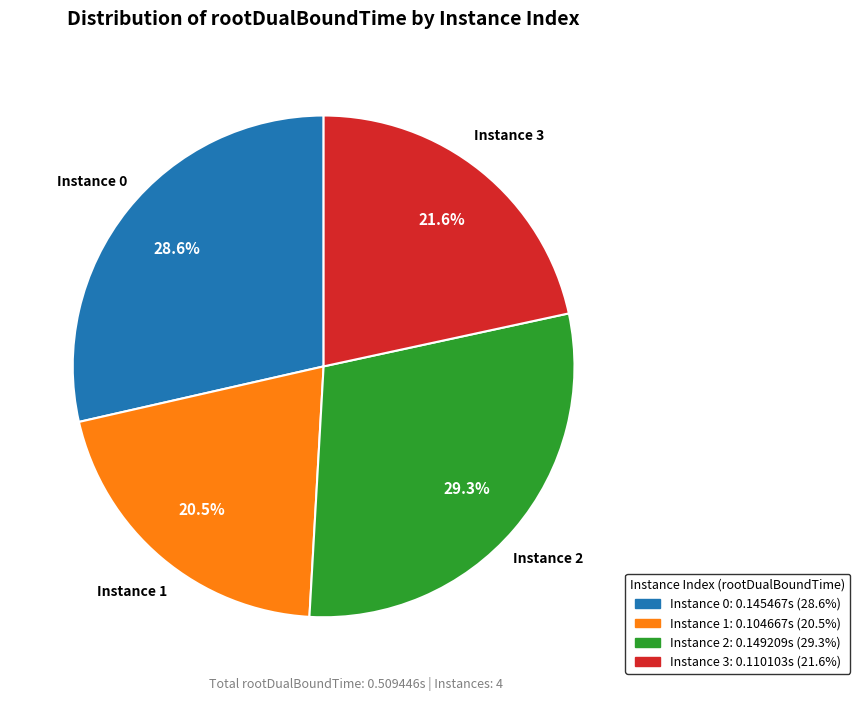

Is there a majority slice in this chart?

No